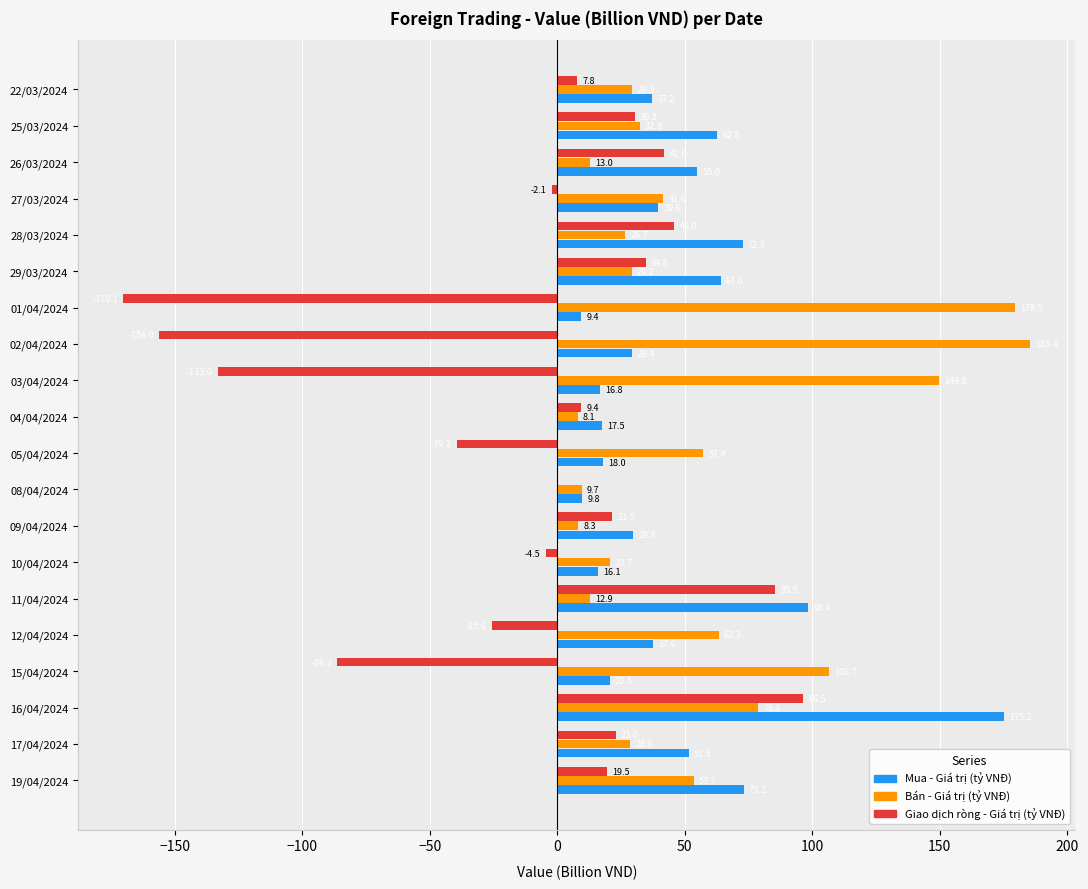

What is the sum of the Giao dịch ròng - Giá trị (tỷ VNĐ) values at 27/03/2024 and 01/04/2024?

-172.2